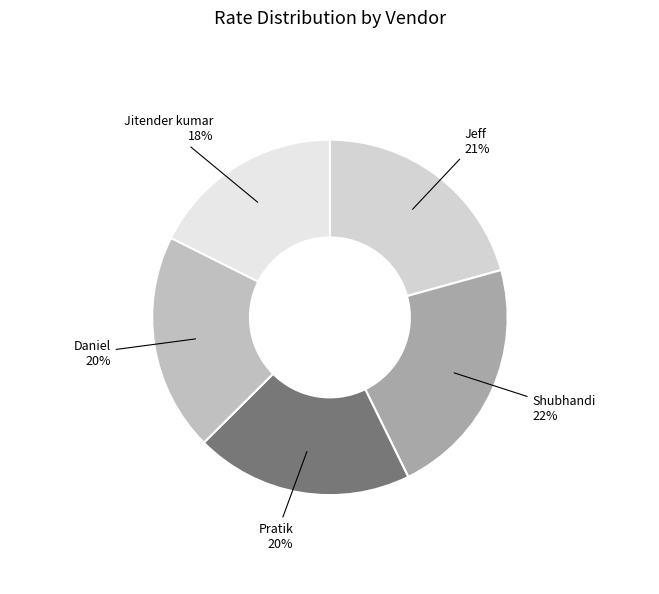

Do Pratik and Daniel together represent more than half of the pie?

No